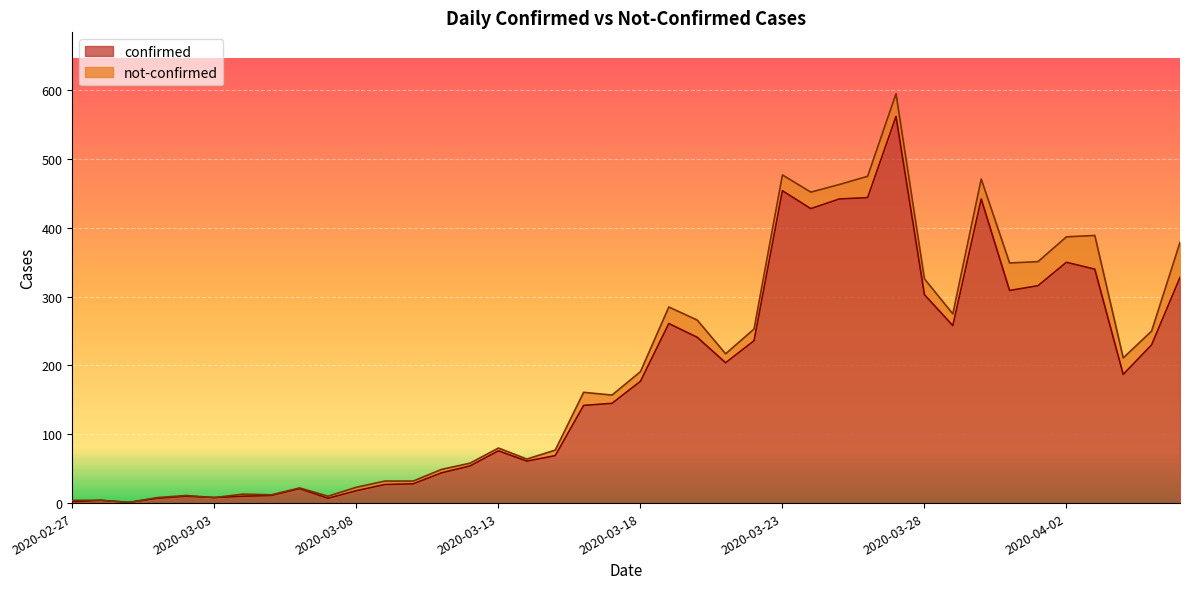

List the labels in order of value, smallest first.

2020-02-29, 2020-02-27, 2020-02-28, 2020-03-01, 2020-03-07, 2020-03-03, 2020-03-02, 2020-03-04, 2020-03-05, 2020-03-08, 2020-03-06, 2020-03-09, 2020-03-10, 2020-03-11, 2020-03-12, 2020-03-14, 2020-03-15, 2020-03-13, 2020-03-16, 2020-03-17, 2020-03-18, 2020-04-04, 2020-03-21, 2020-04-05, 2020-03-22, 2020-03-20, 2020-03-29, 2020-03-19, 2020-03-28, 2020-03-31, 2020-04-01, 2020-04-06, 2020-04-03, 2020-04-02, 2020-03-24, 2020-03-25, 2020-03-30, 2020-03-26, 2020-03-23, 2020-03-27